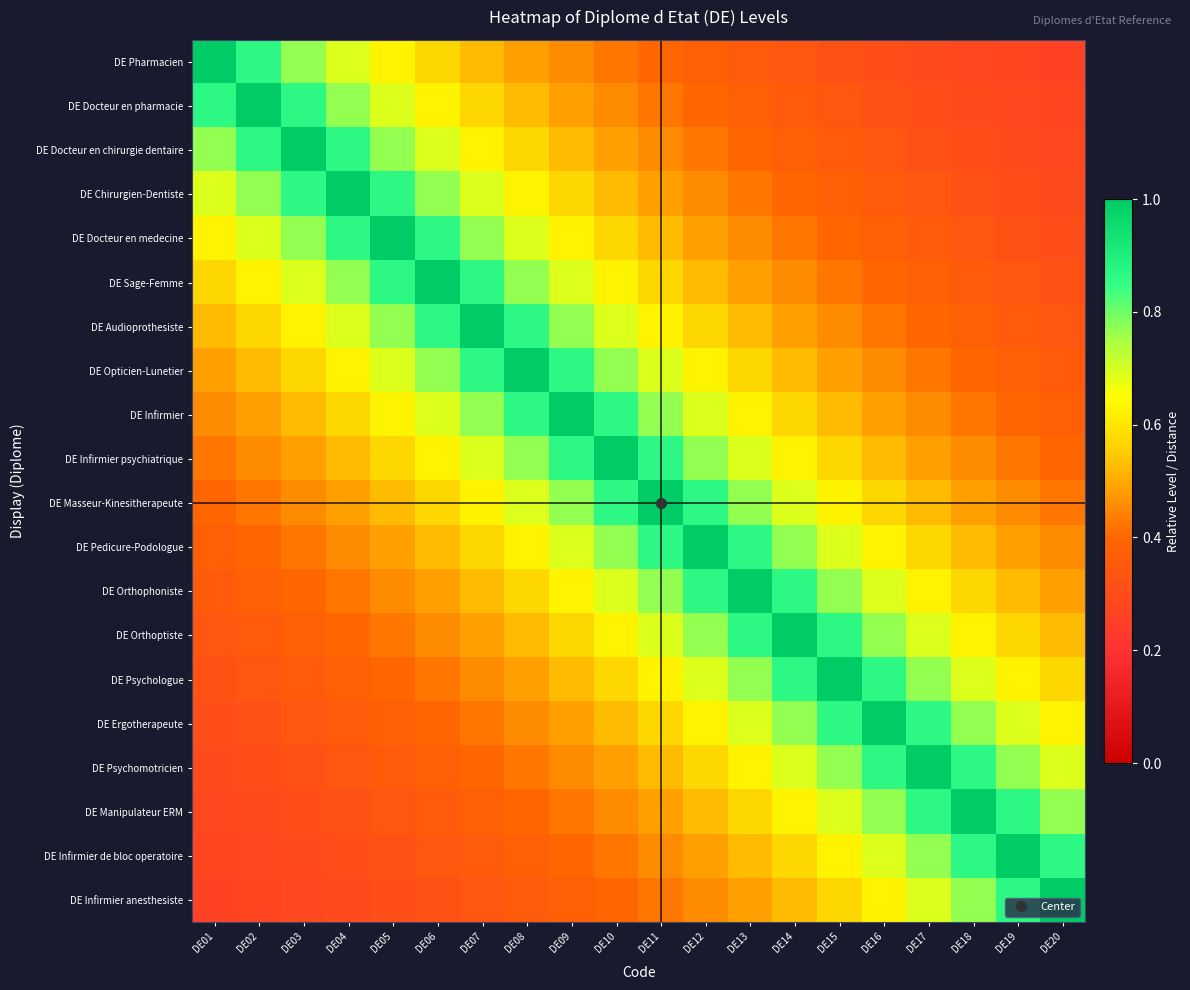

What is the greatest value displayed?

1.0